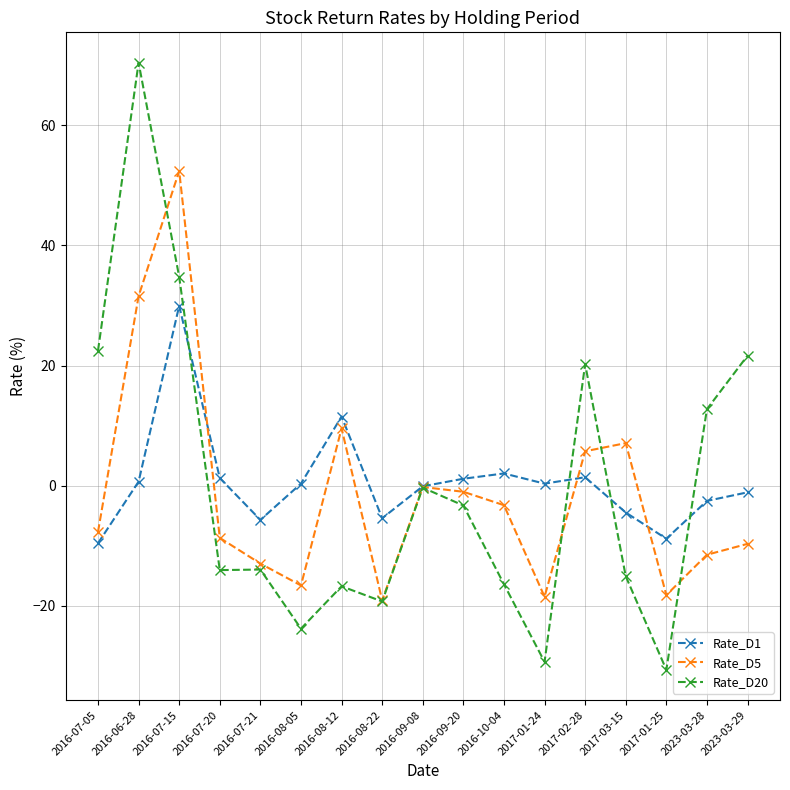

Is the value of Rate_D5 at 2016-07-05 greater than the value of Rate_D20 at 2016-08-22?

Yes